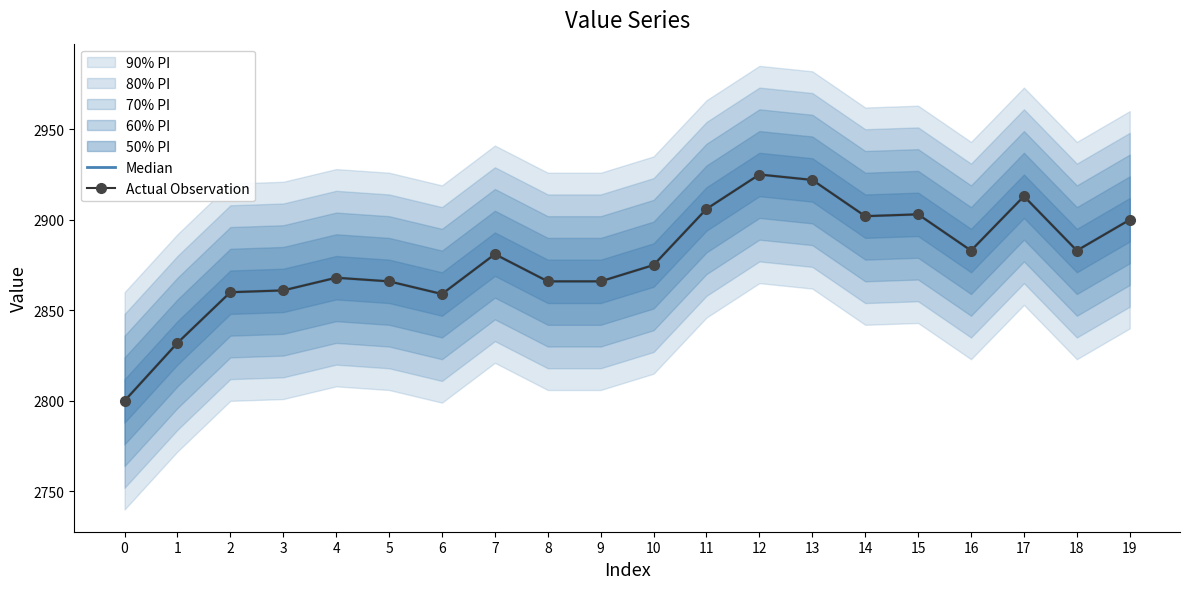

What is the approximate value of Actual Observation at 2?

2860